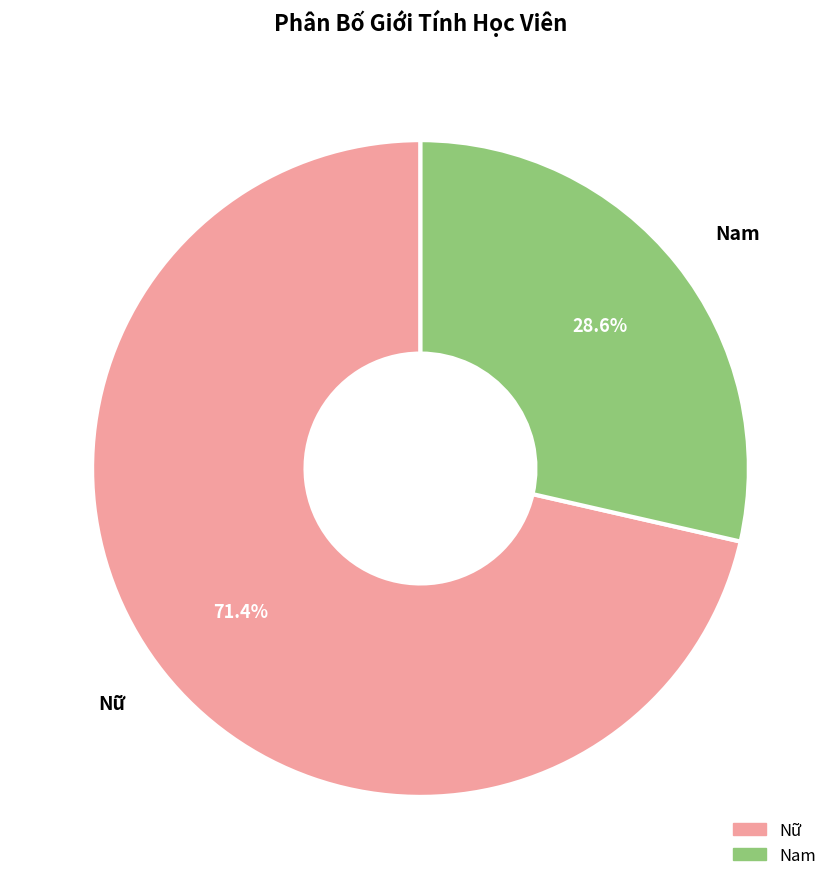

Between Nam and Nữ, which is larger?

Nữ